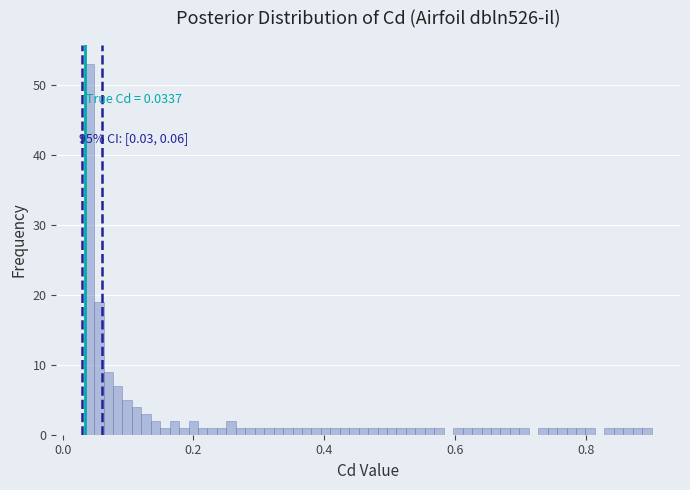

Read against the x-axis, roughly where is the centre of the tallest bar?

0.04